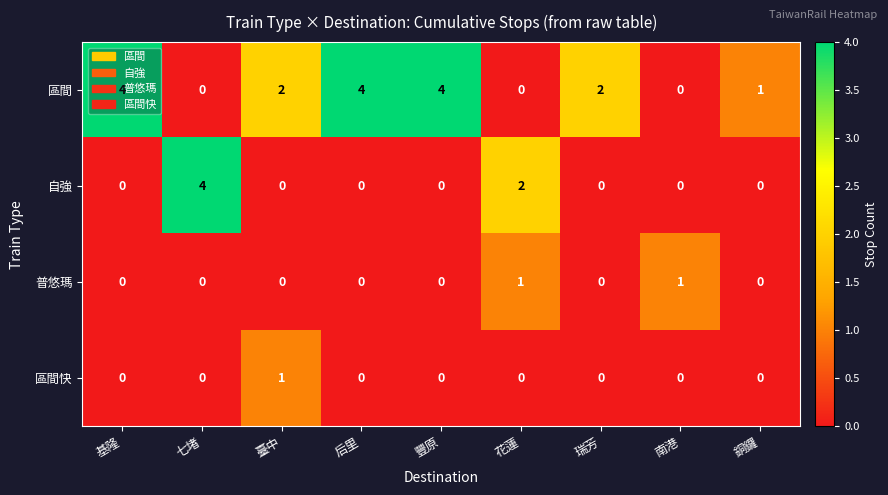

Which series changed the most between 基隆 and 花蓮?

區間